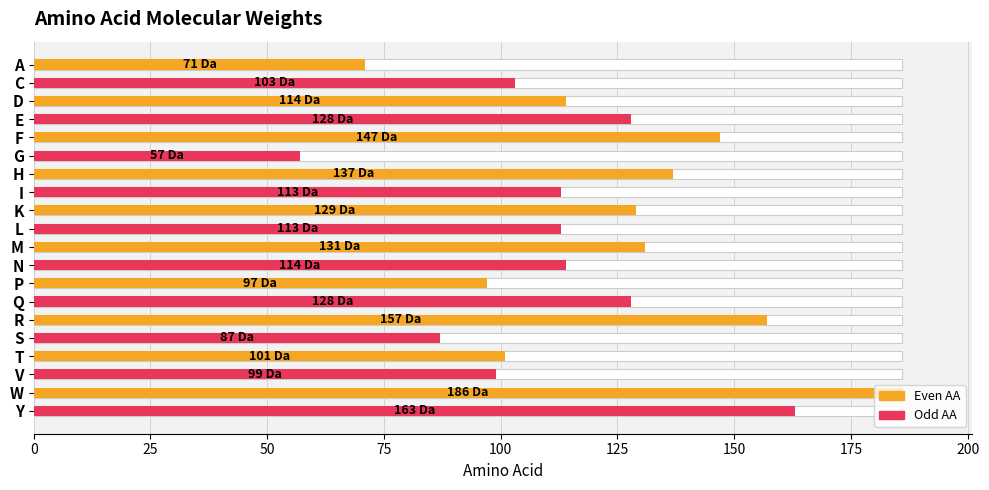

The value at Q is 128. True or false?

True